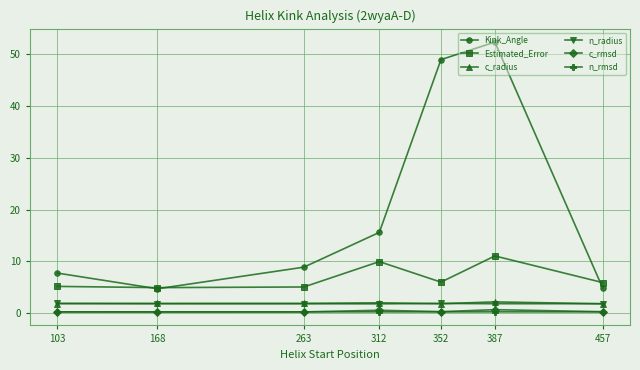

How many times do c_rmsd and n_rmsd cross each other?

2